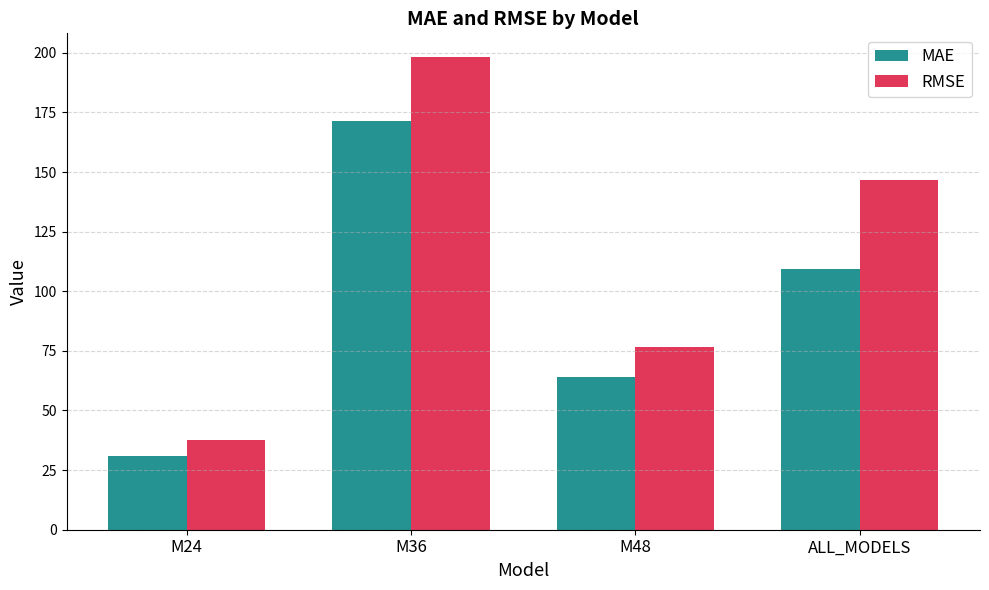

What is the sum of all MAE values?

375.8